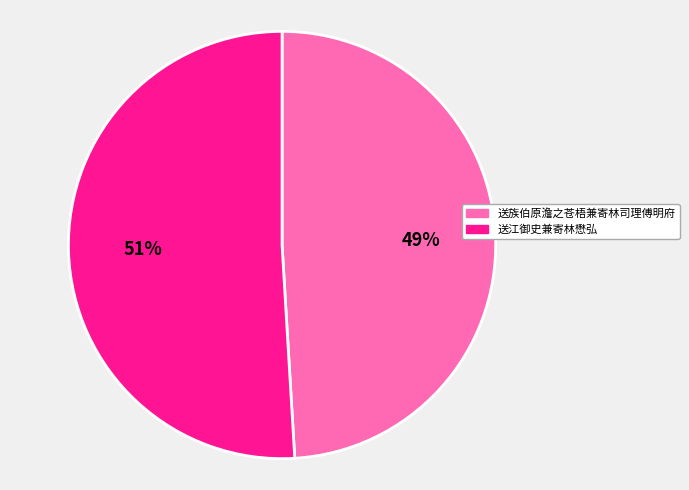

Which category has the smallest portion of the pie?

送族伯原澹之苍梧兼寄林司理傅明府